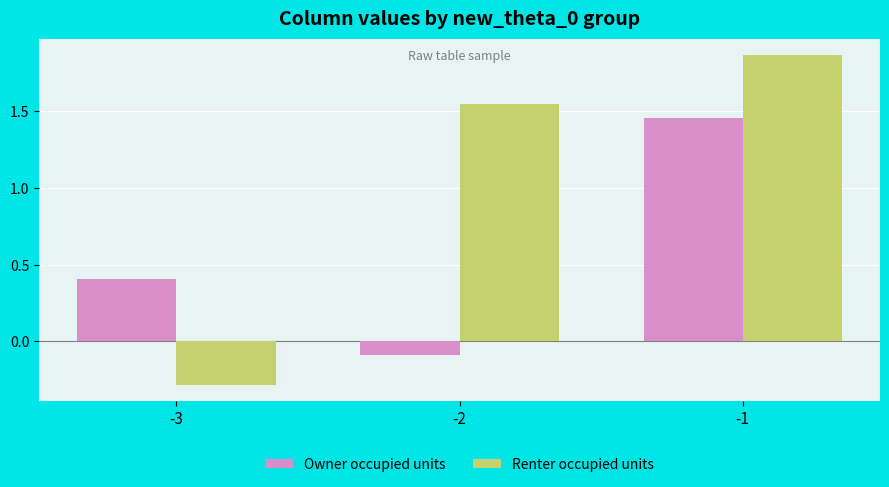

Where is Renter occupied units nearest to the value 0?

-3